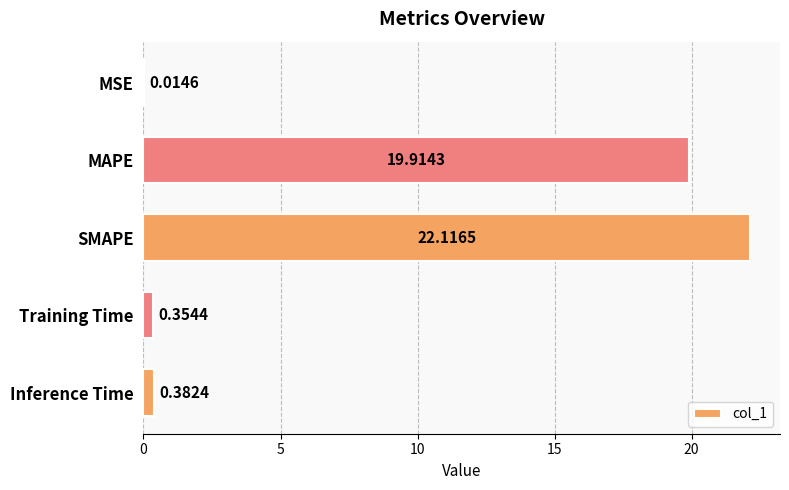

What is the change in value from MAPE to Training Time?

-19.6